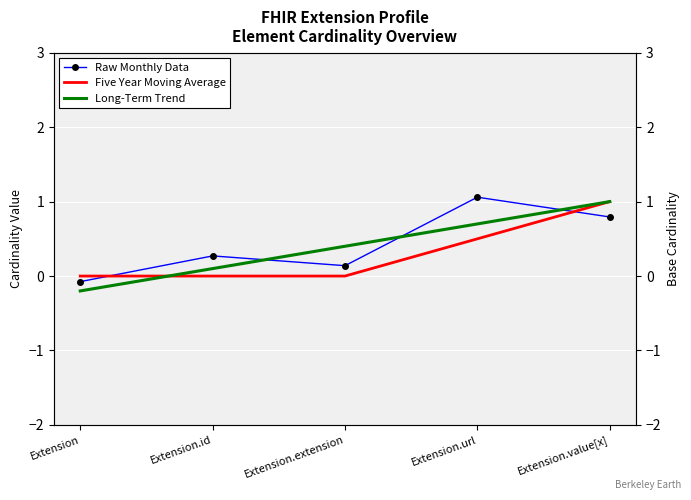

List the series in order of their peak value, lowest first.

Five Year Moving Average, Long-Term Trend, Raw Monthly Data